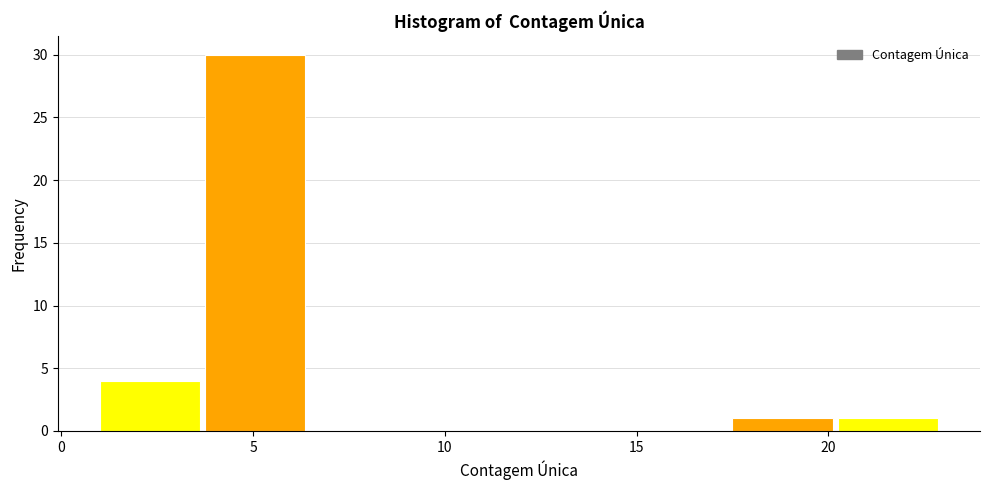

Over which range of the x-axis is the bar tallest?

3.75 to 6.50